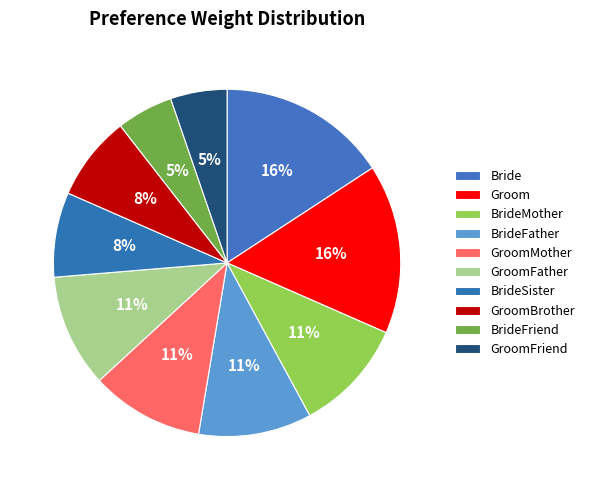

To the nearest percent, what is the combined percentage of BrideSister and Bride?

24%